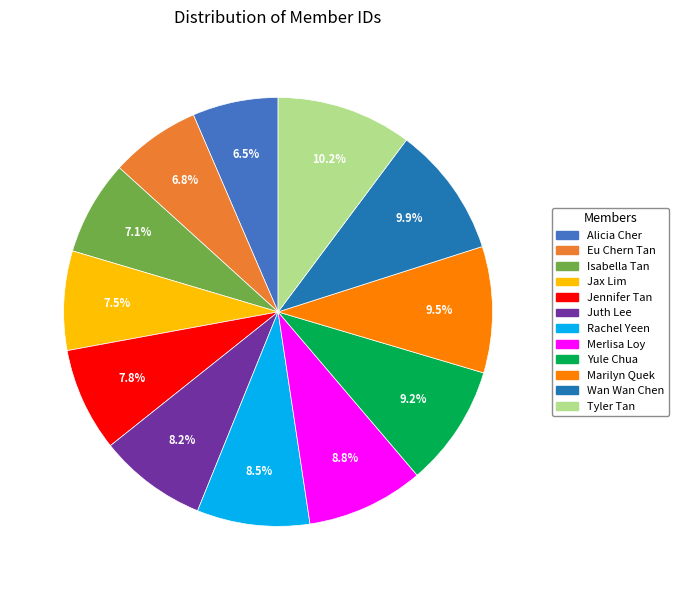

What percentage is NOT represented by Merlisa Loy?

91.2%